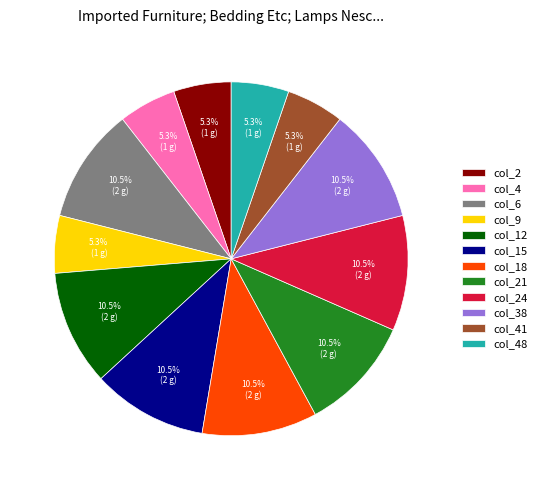

Does any single category account for the majority?

No